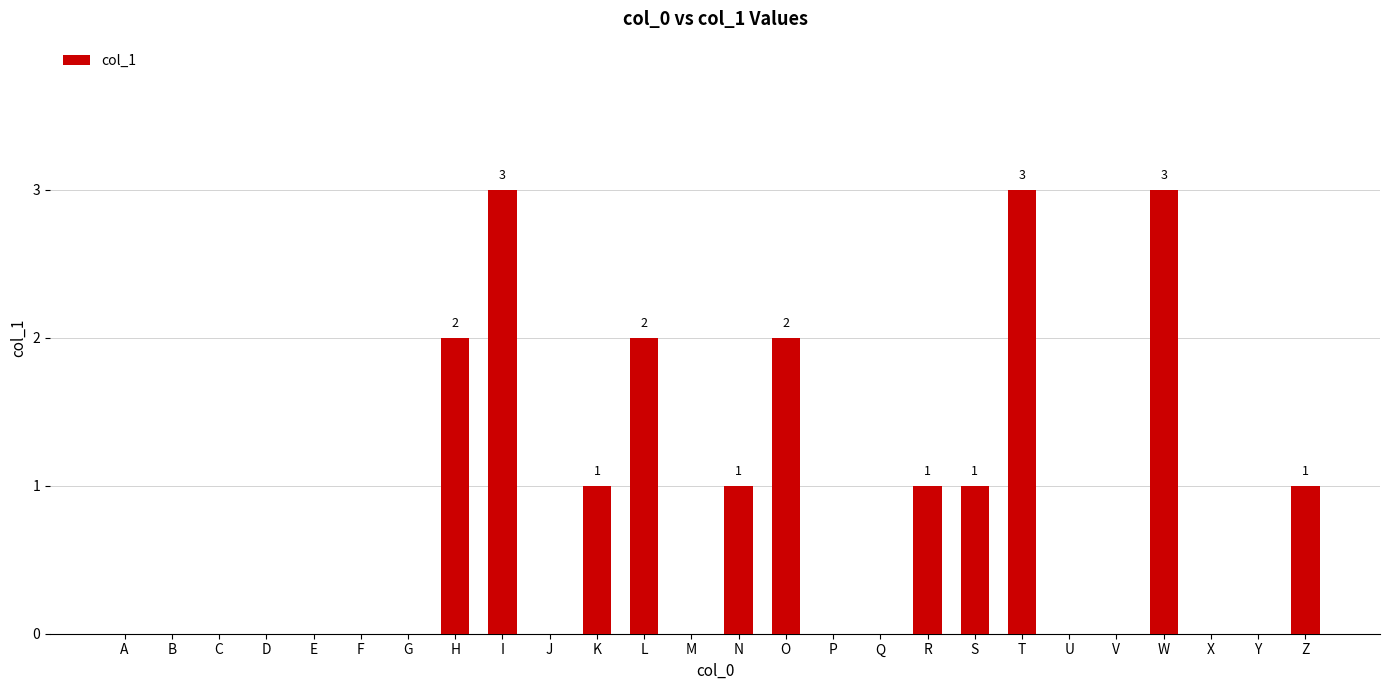

Reading left to right, list all the values displayed in this chart.

A=0	B=0	C=0	D=0	E=0	F=0	G=0	H=2	I=3	J=0	K=1	L=2	M=0	N=1	O=2	P=0	Q=0	R=1	S=1	T=3	U=0	V=0	W=3	X=0	Y=0	Z=1